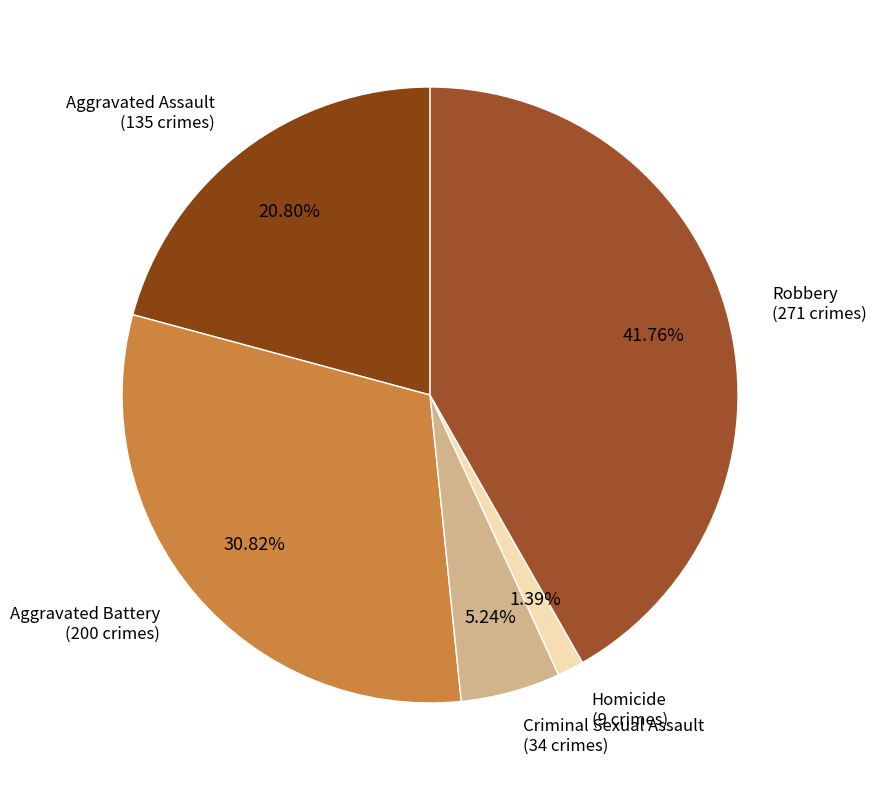

Is it true that Criminal Sexual Assault is 5% of the pie?

True